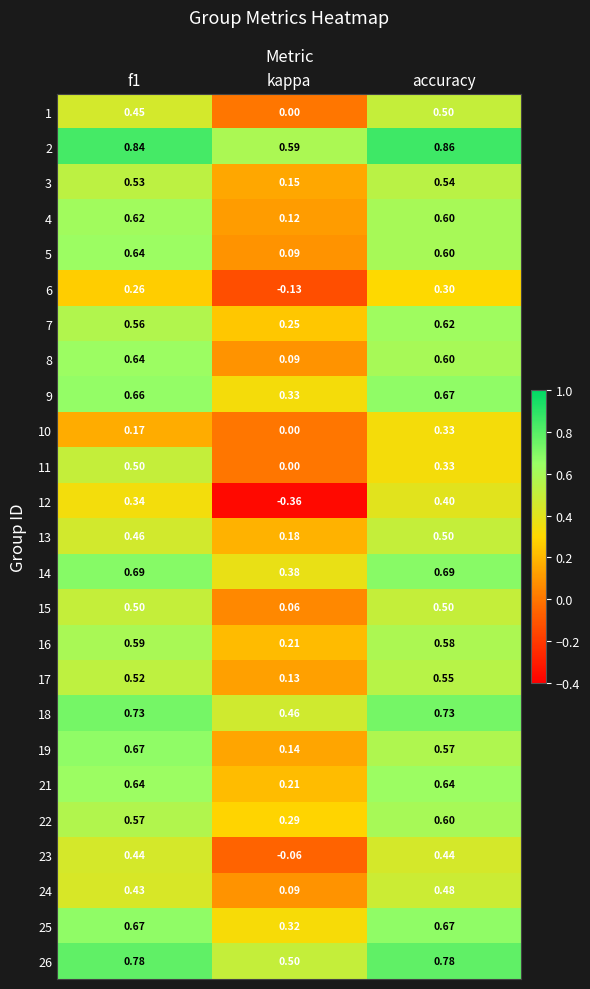

At which category is the sum across all series the highest?

accuracy